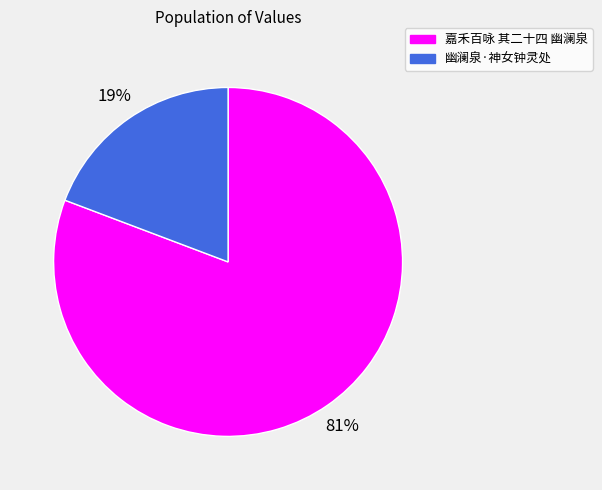

Between 嘉禾百咏 其二十四 幽澜泉 and 幽澜泉·神女钟灵处, which is larger?

嘉禾百咏 其二十四 幽澜泉